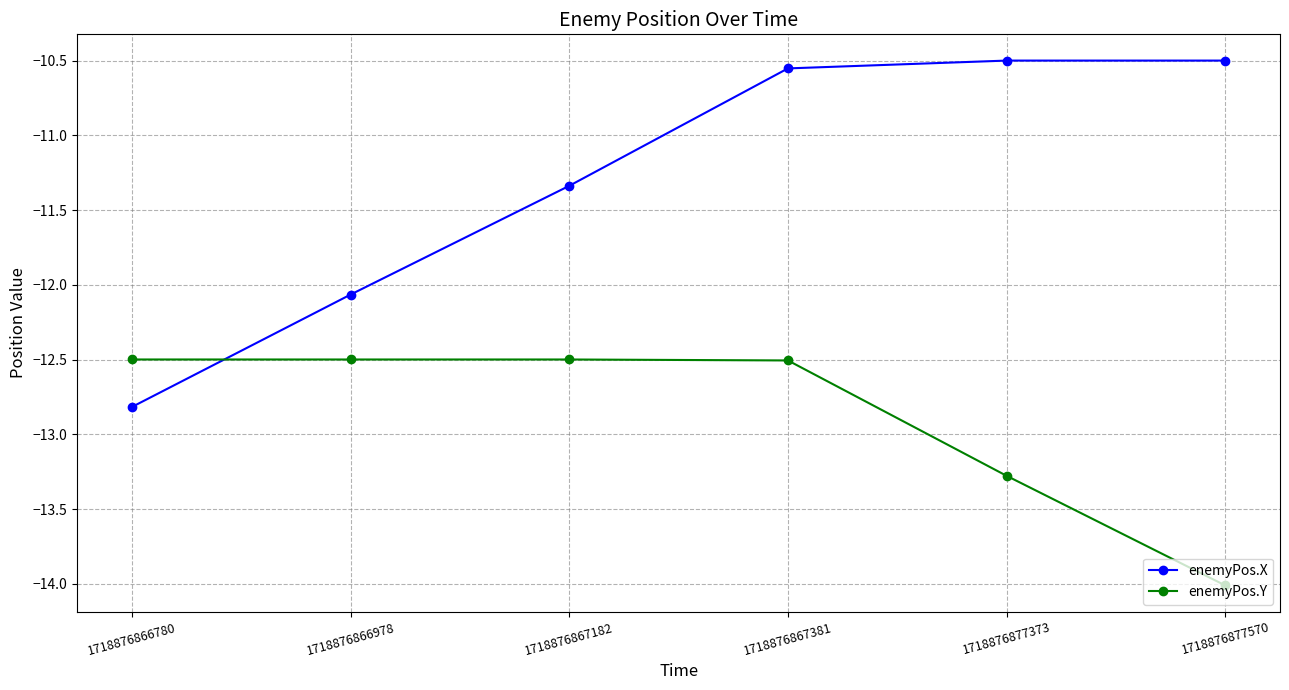

At how many categories does at least one series exceed -12?

4